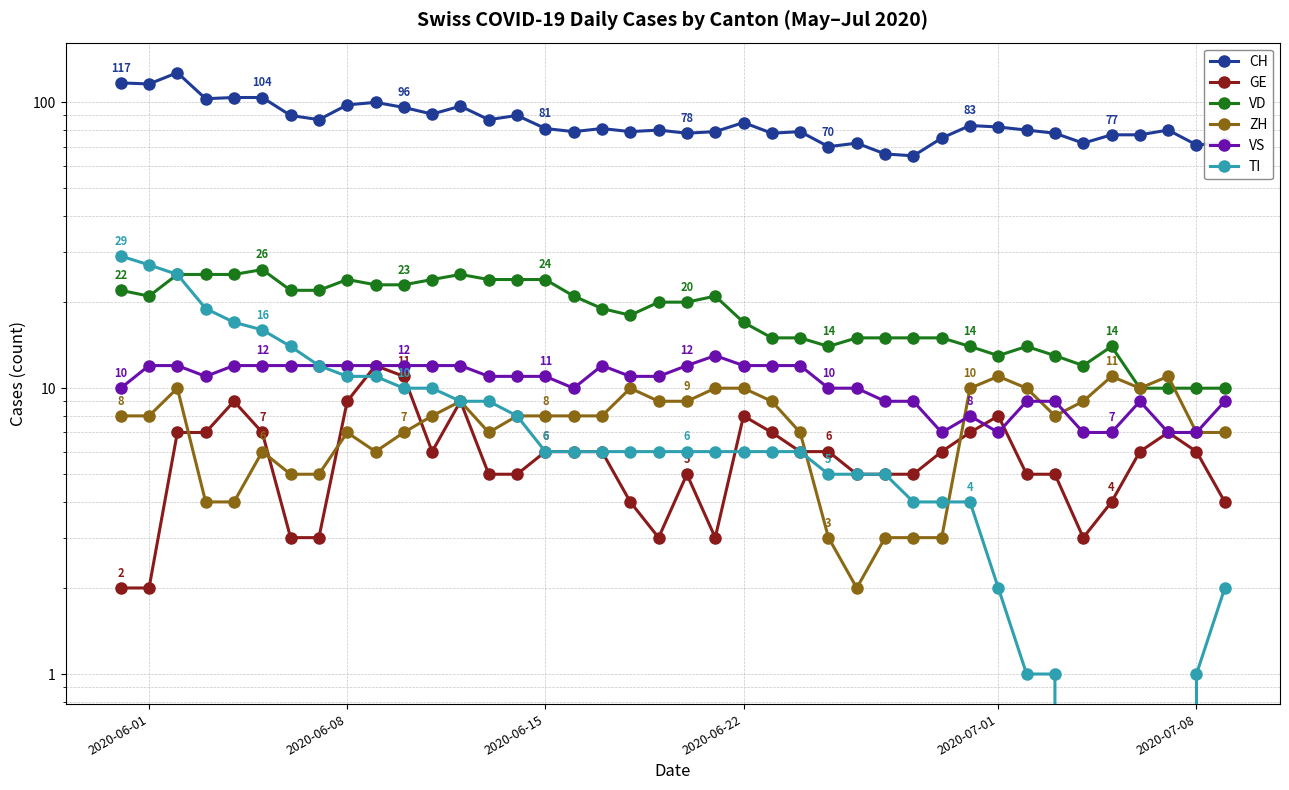

True or false: TI and VD cross at least once.

False